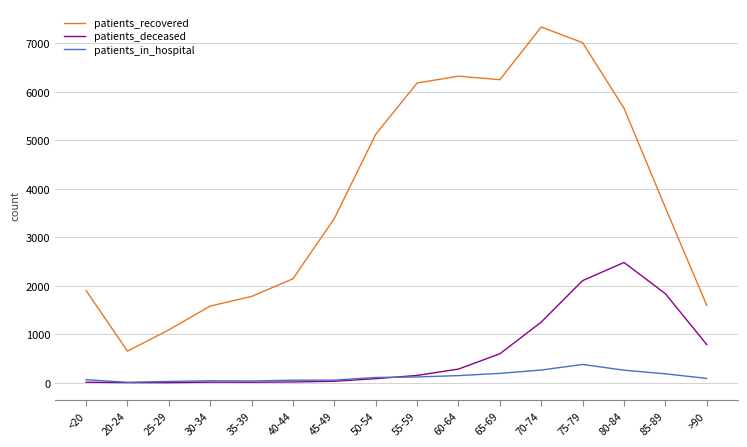

Which series has the largest total across all categories?

patients_recovered